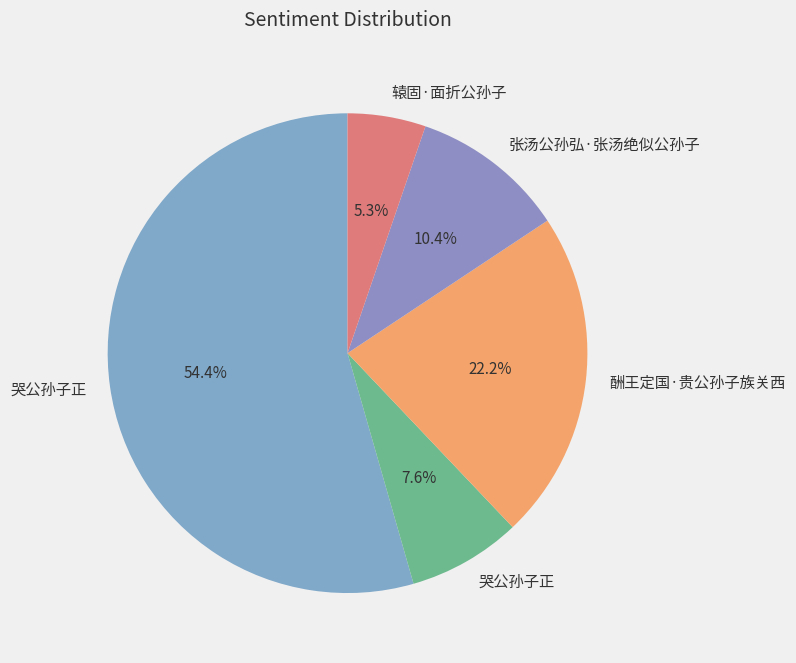

Count the number of slices in the pie.

5